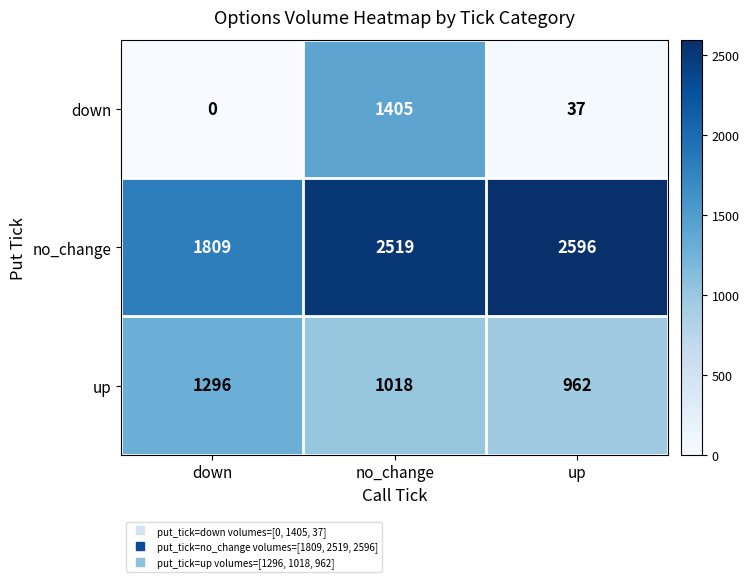

At which category does the chart reach its peak across all series?

up